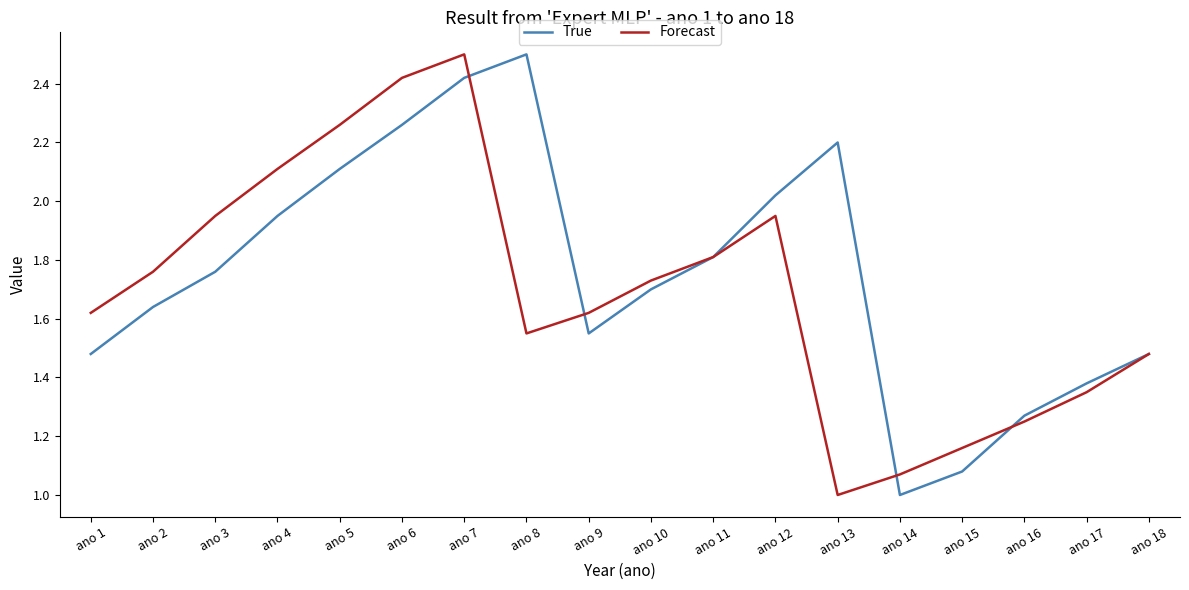

Is the value of True at ano 17 greater than the value of Forecast at ano 7?

No